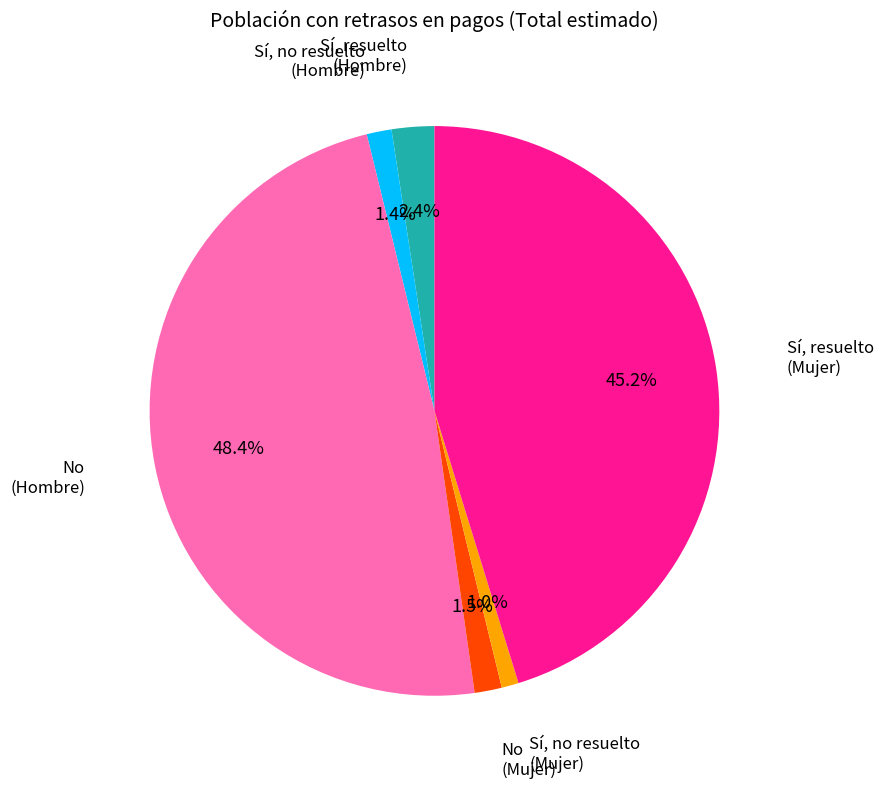

Does any single category account for the majority?

No